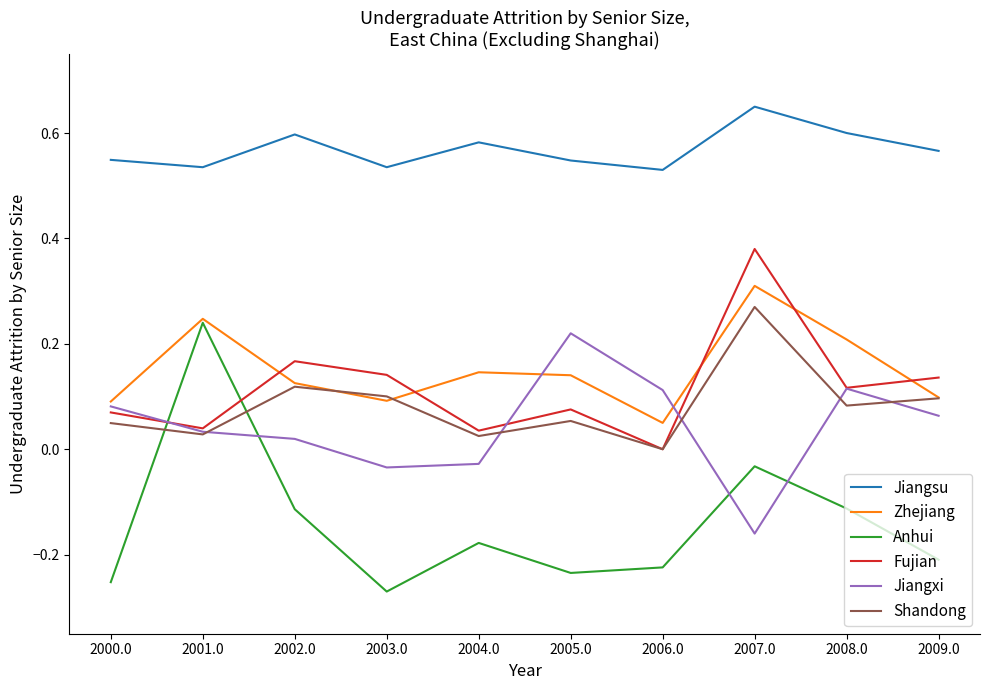

Which series has the largest total across all categories?

Jiangsu